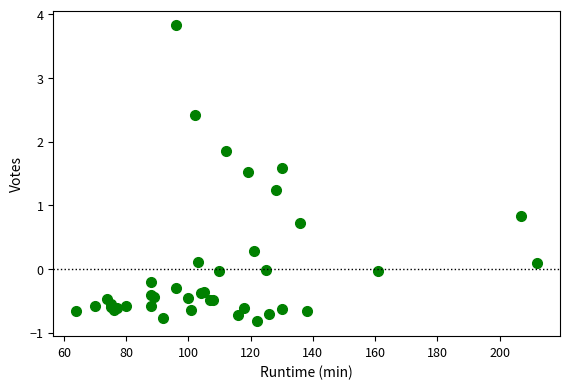

What Y value in the scatter plot is closest to 1?

0.8